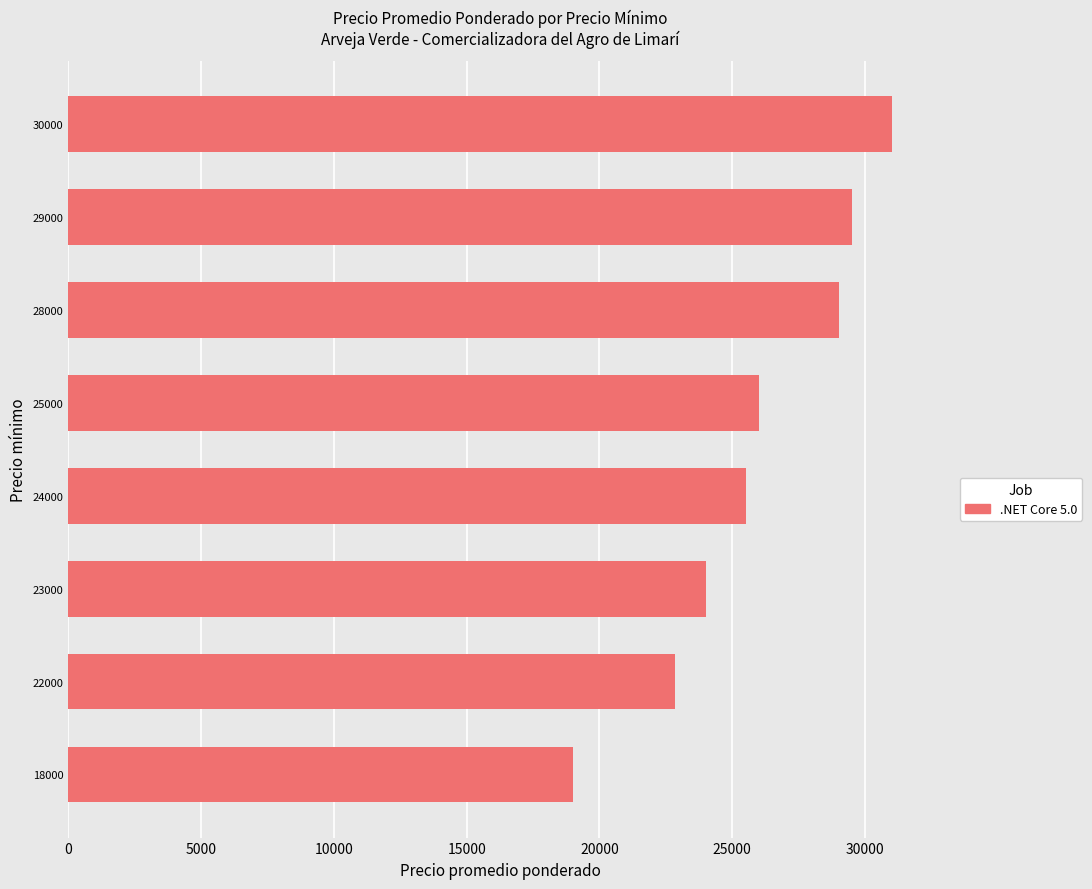

At which label is the value closest to 25000?

24000